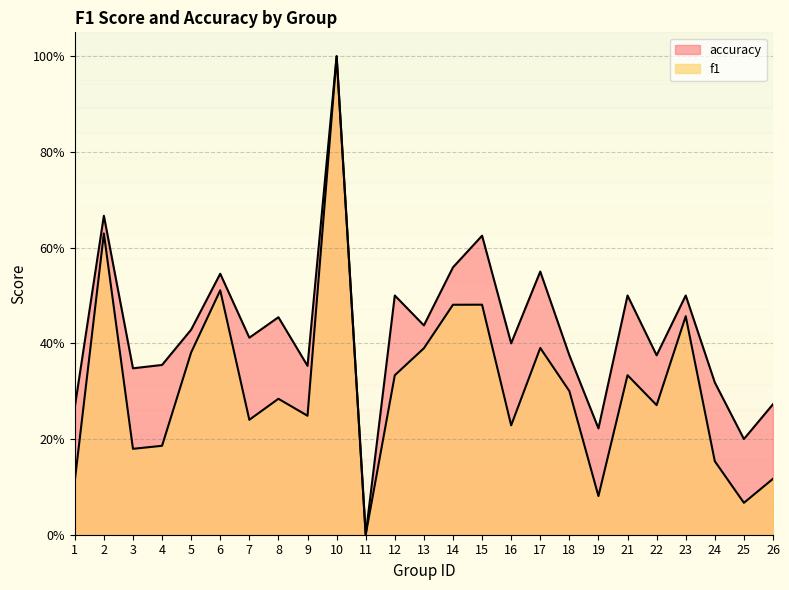

In accuracy, how many points are lower than both neighbors (excluding endpoints)?

9